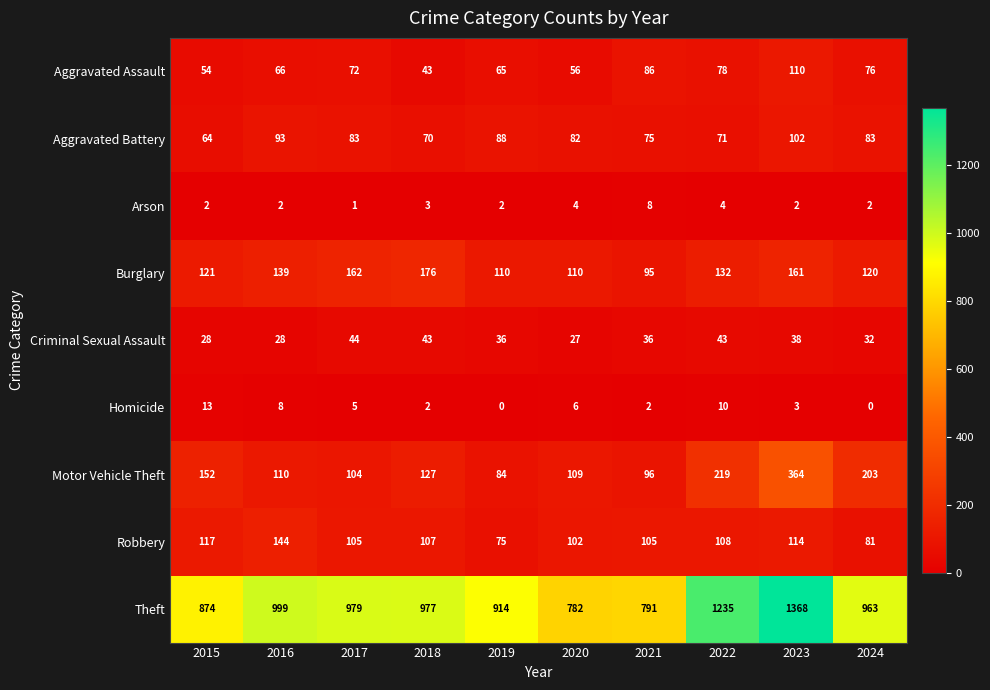

Between 2016 and 2019, which series saw the biggest shift?

Theft